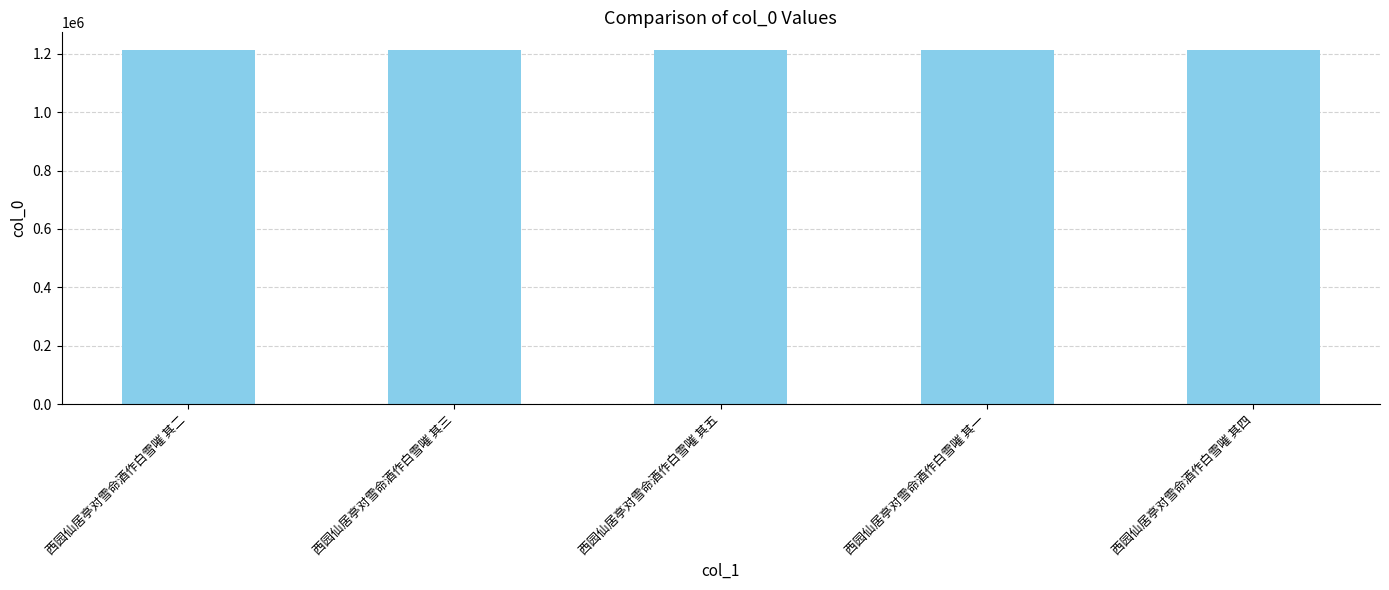

Approximately how many times larger is the value at 西园仙居亭对雪命酒作白雪嗺 其五 compared to 西园仙居亭对雪命酒作白雪嗺 其四?

1.0